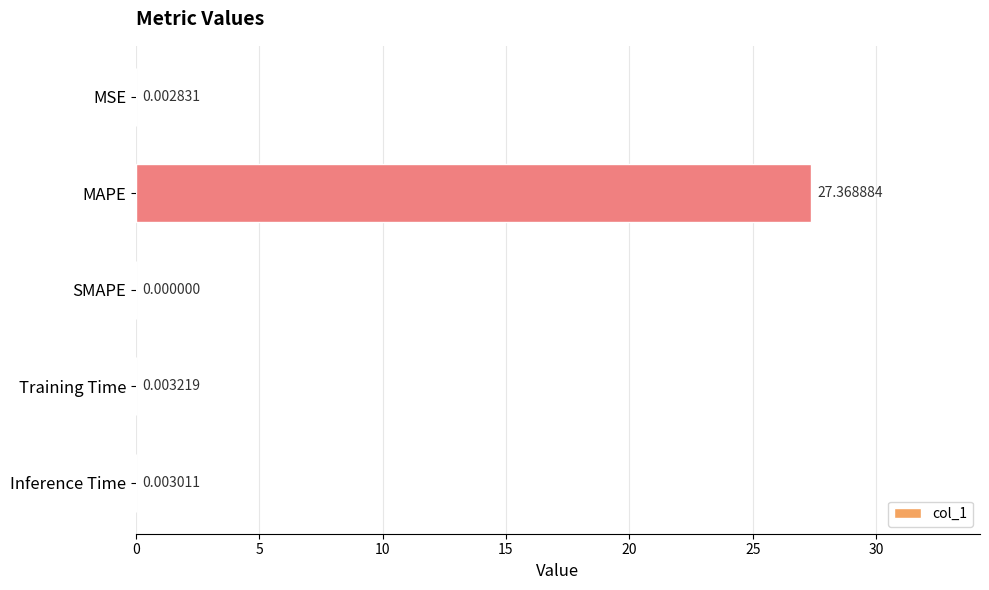

At which label is the value closest to 13?

Training Time